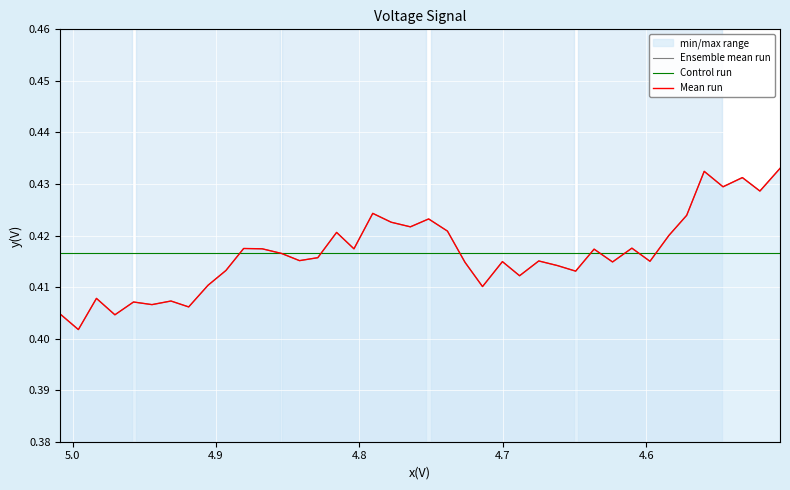

What is the average value?

0.4